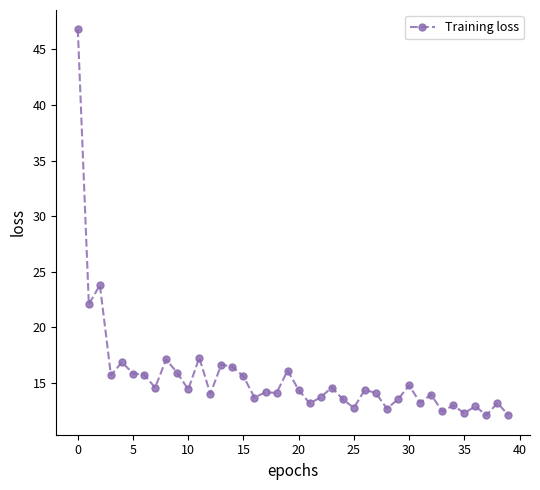

What is the value of the 28th point from the left?

14.1